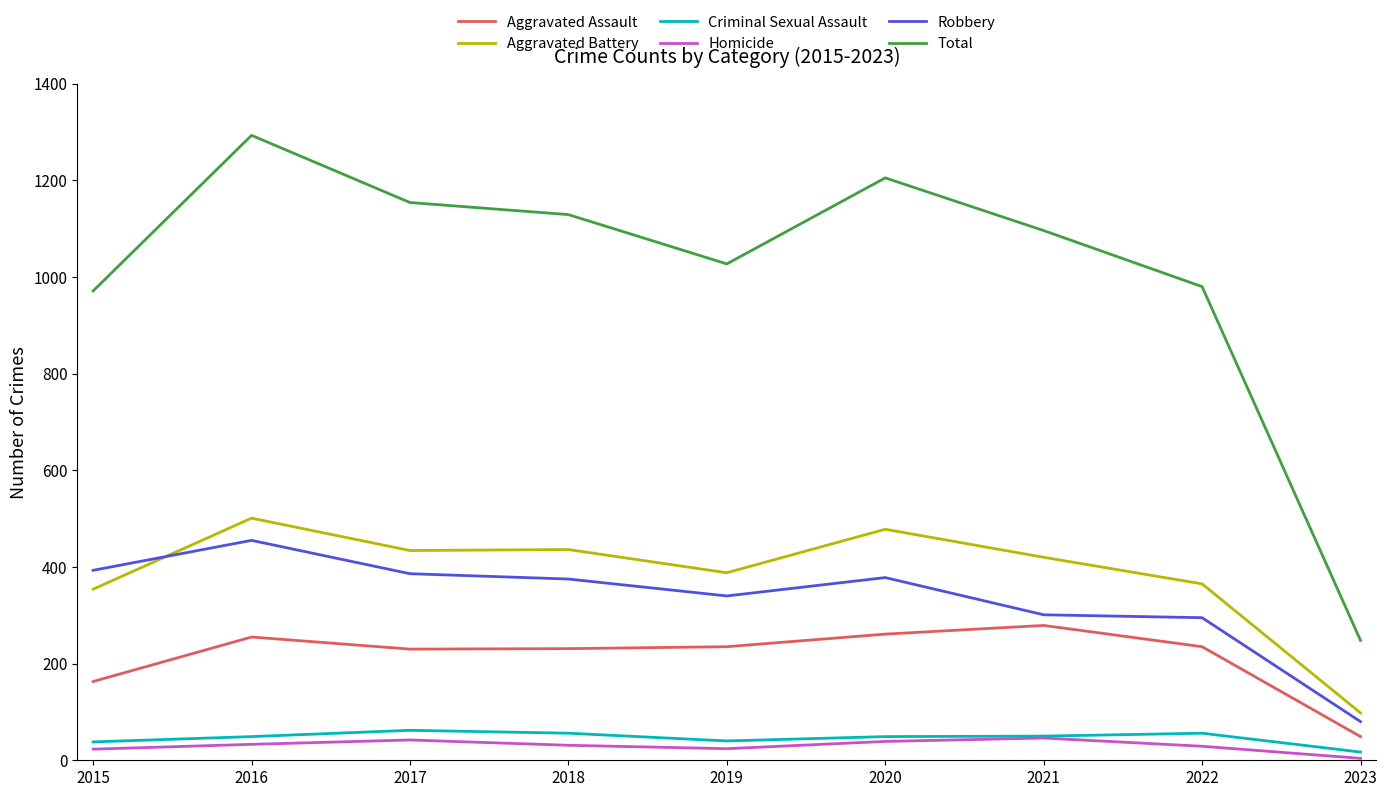

True or false: Aggravated Assault and Homicide cross at least once.

False